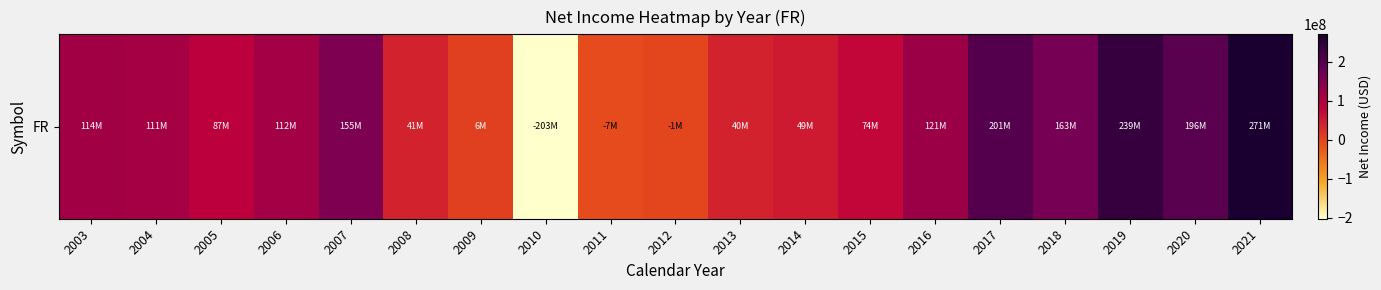

Which label corresponds to the largest value in the chart?

2021